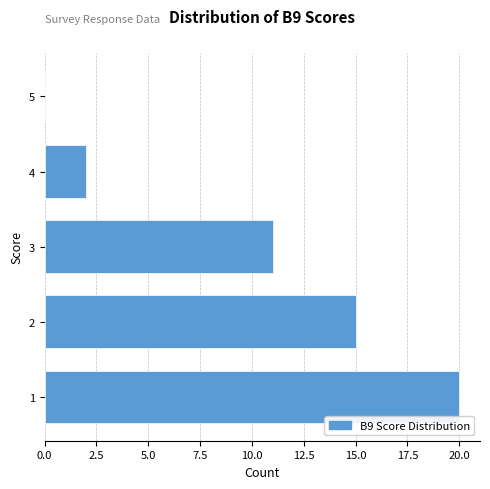

Reading bottom to top, extract all data points from this chart.

1=20	2=15	3=11	4=2	5=0